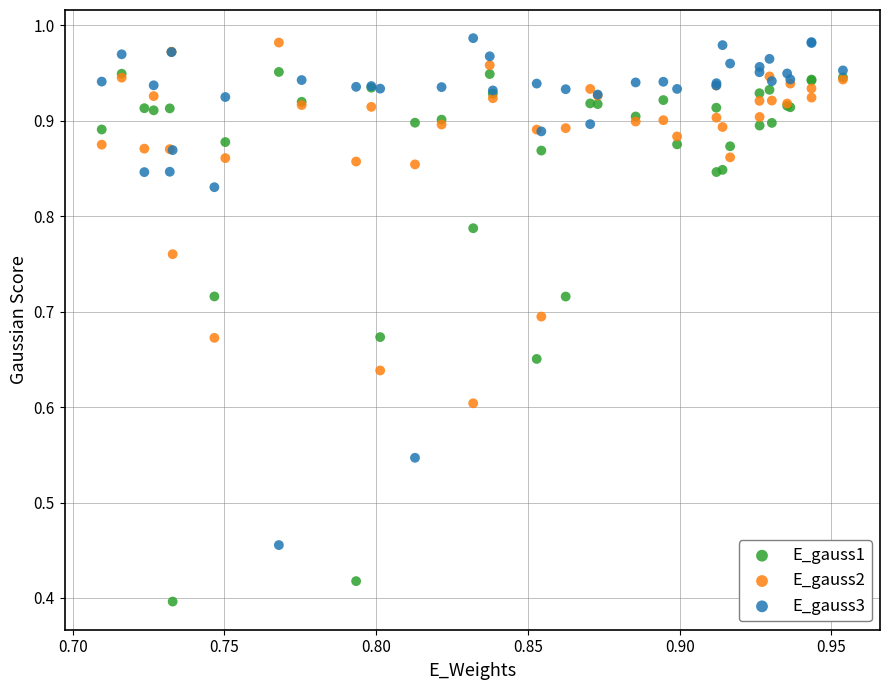

What are all the series names shown in the legend?

E_gauss1, E_gauss2, E_gauss3